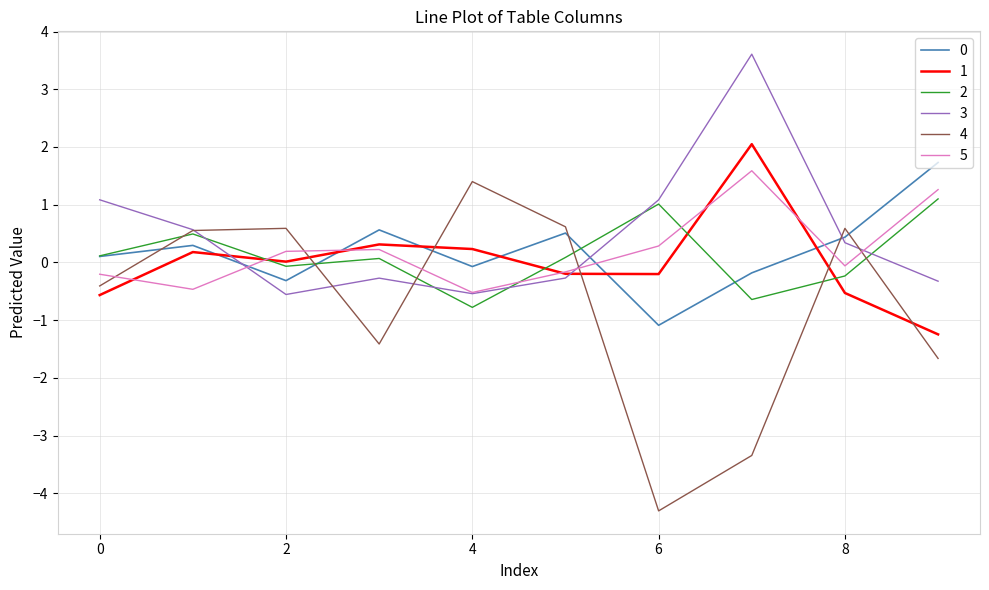

Which series has the largest range (max minus min)?

4